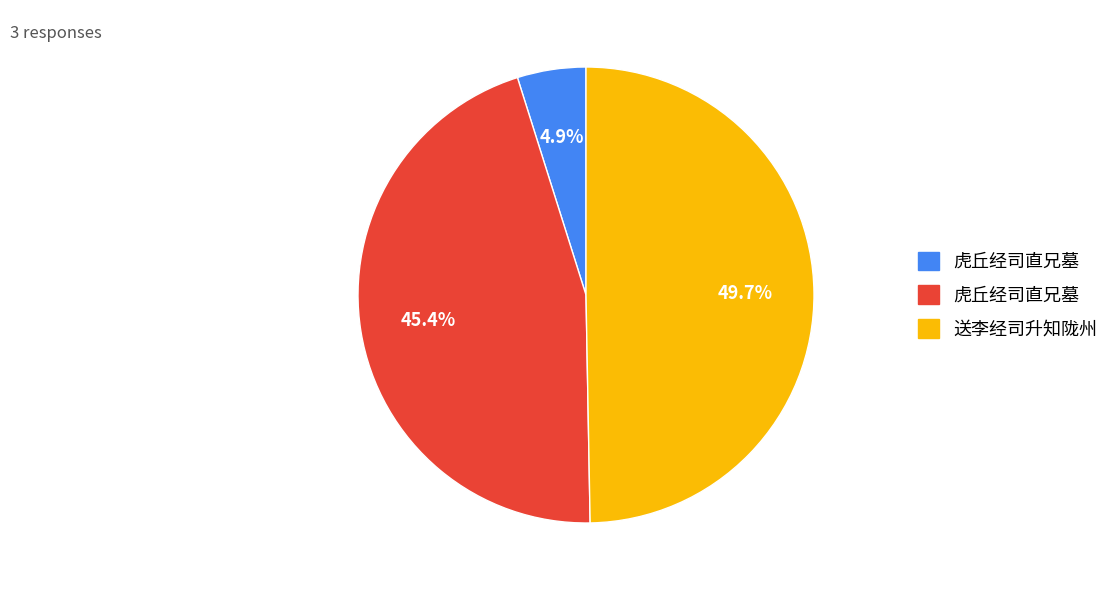

Count the number of slices in the pie.

3